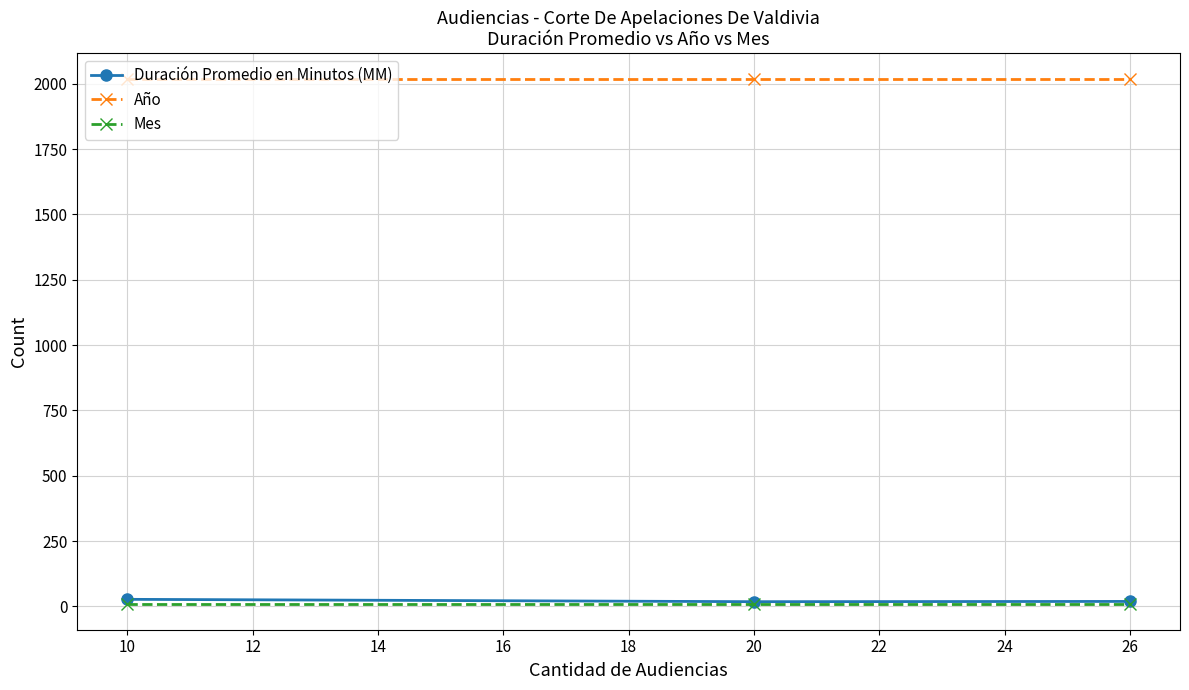

What is the total value across all series at 10?

2055